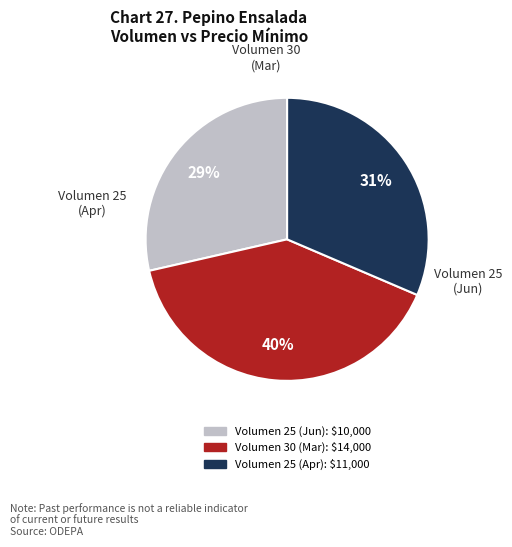

How many slices are in this pie chart?

3